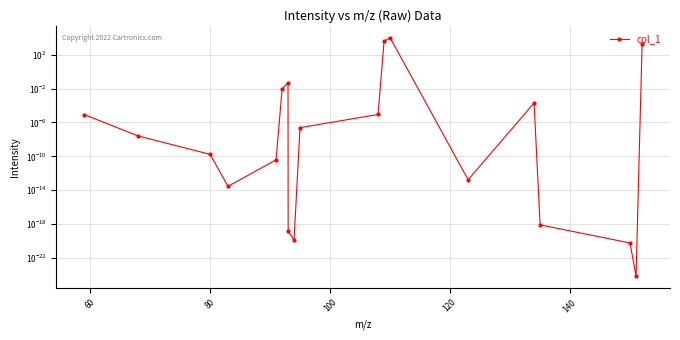

How many categories are shown in the chart?

19